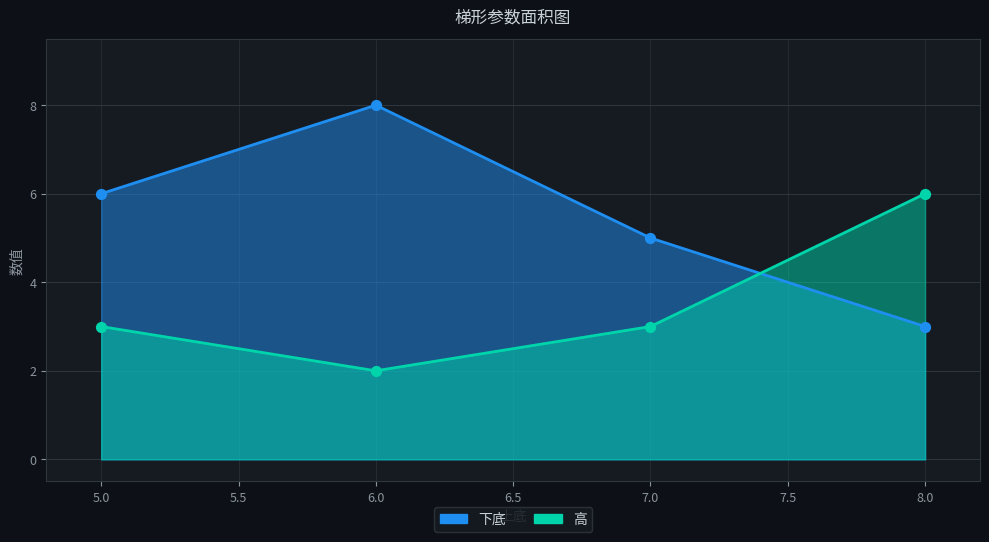

What are all the series names shown in the legend?

下底, 高